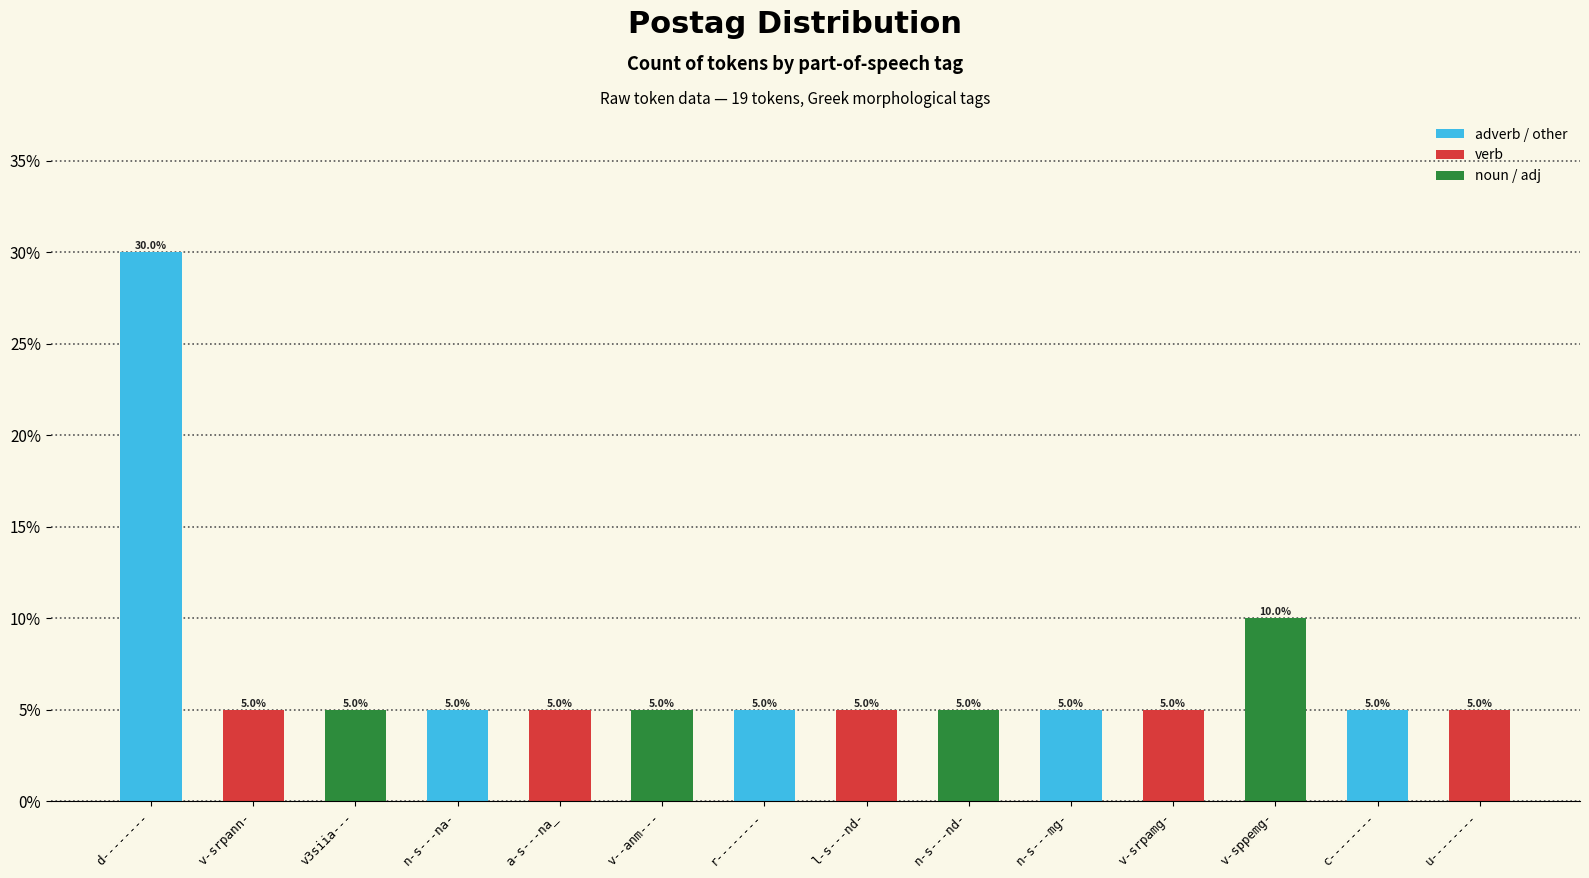

How many values exceed 5?

2